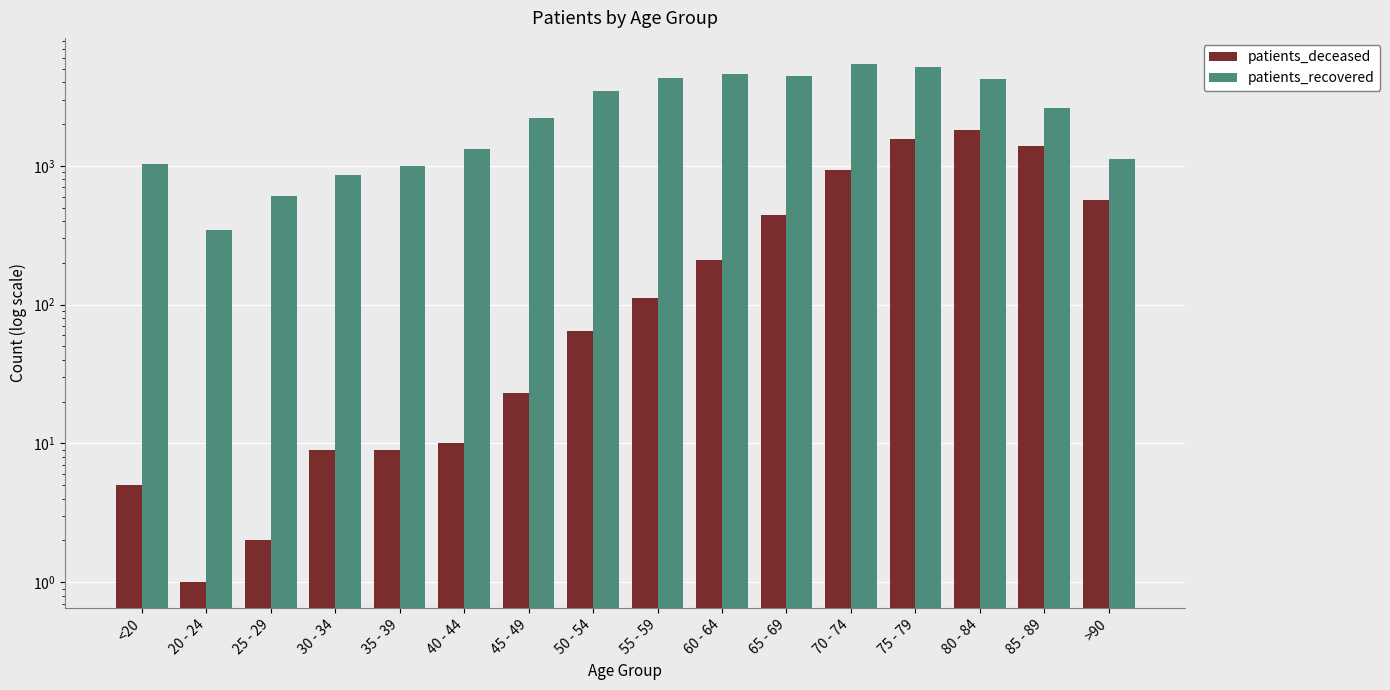

What is the value of the patients_deceased bar at the 10th from the left?

209